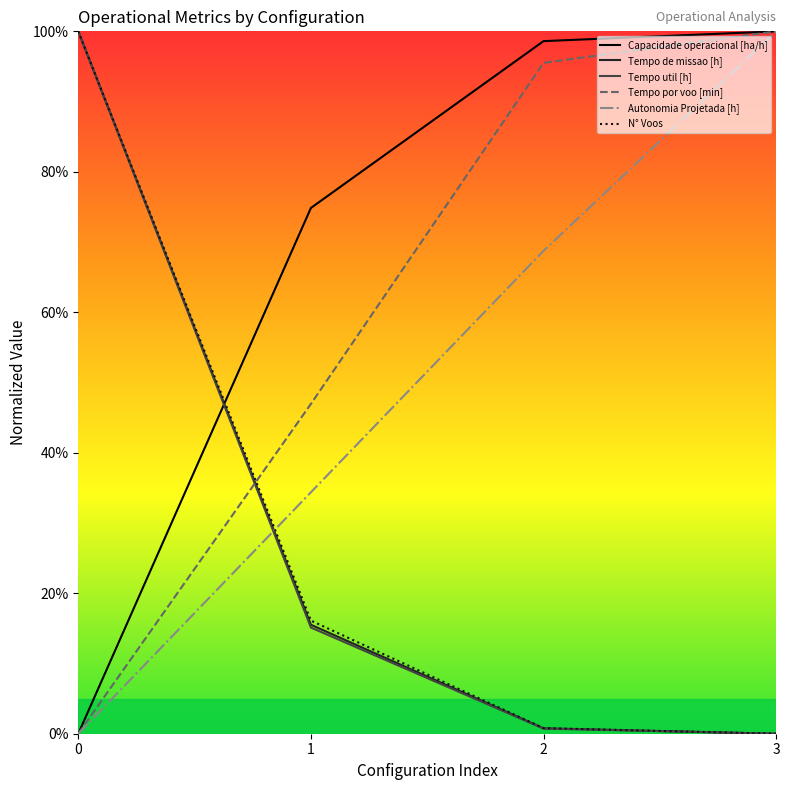

What are all the series names shown in the legend?

Capacidade operacional [ha/h], Tempo de missao [h], Tempo util [h], Tempo por voo [min], Autonomia Projetada [h], N° Voos